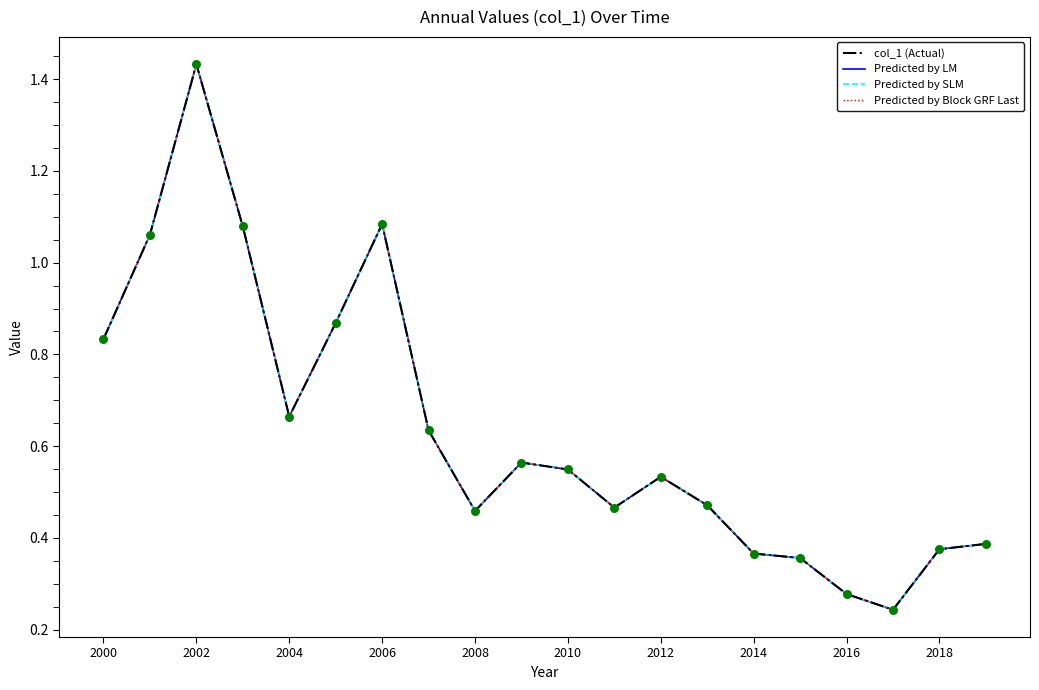

Does the chart have visible grid lines?

No